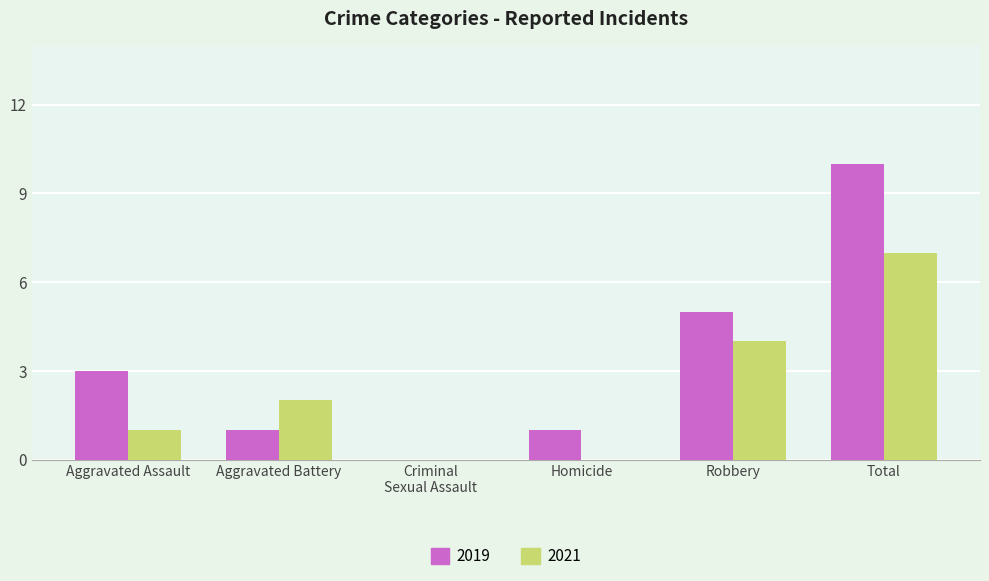

Is it true that 2019 equals 1 at Robbery?

False